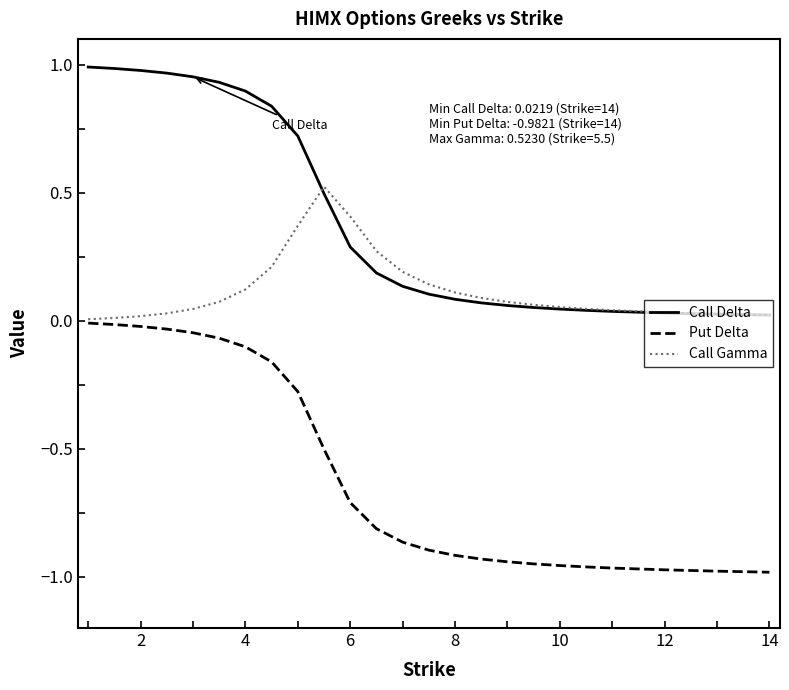

Which series has the largest total across all categories?

Call Delta